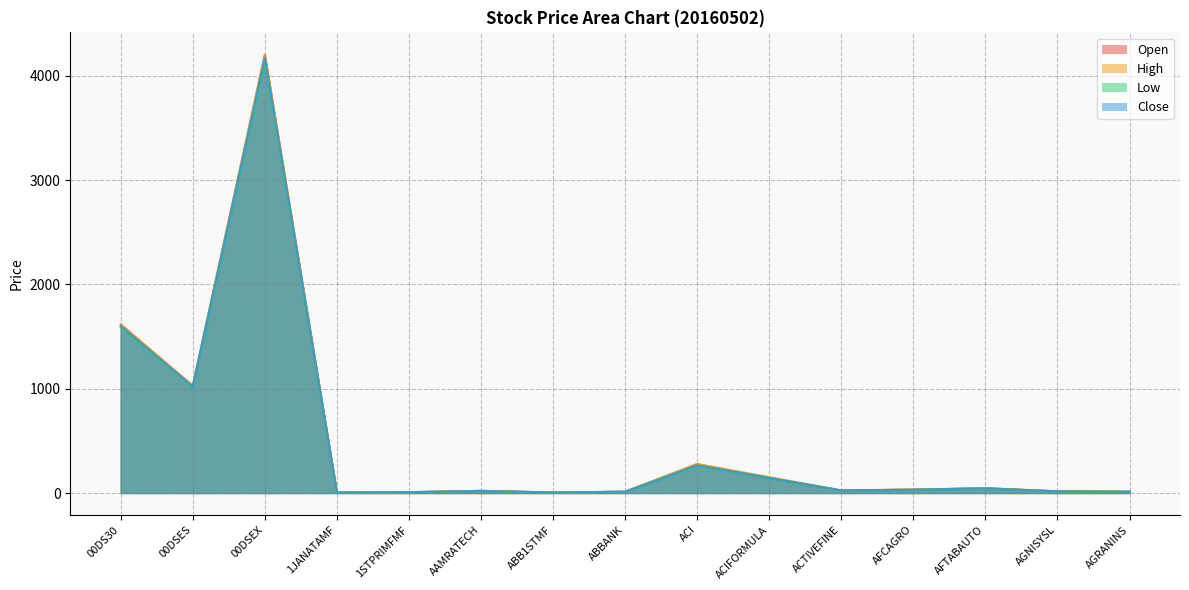

What is the highest value of the Low series?

4146.1